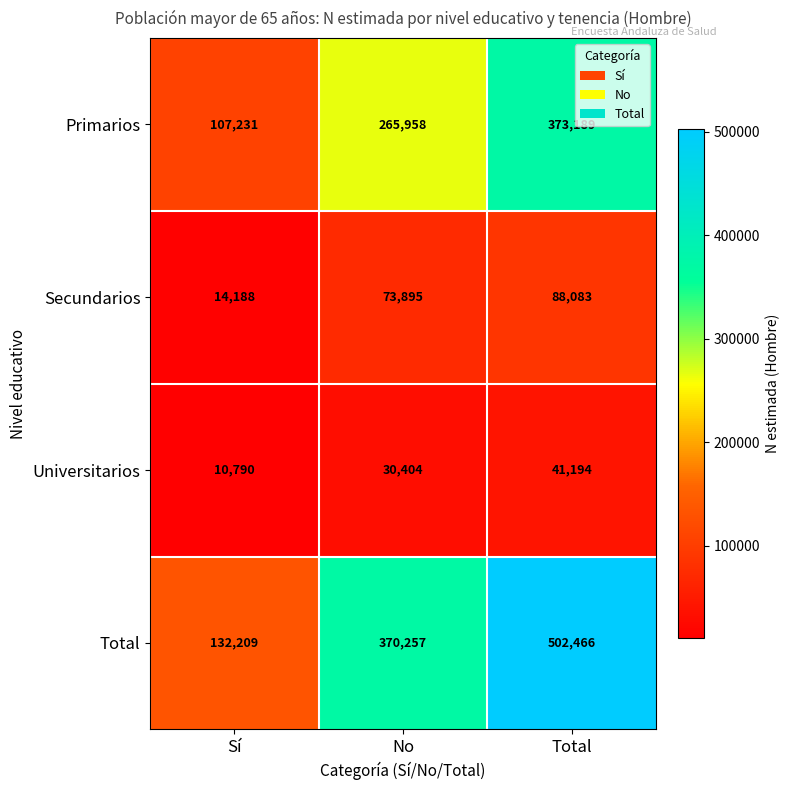

True or false: Secundarios has a value of 7513 at Sí.

False